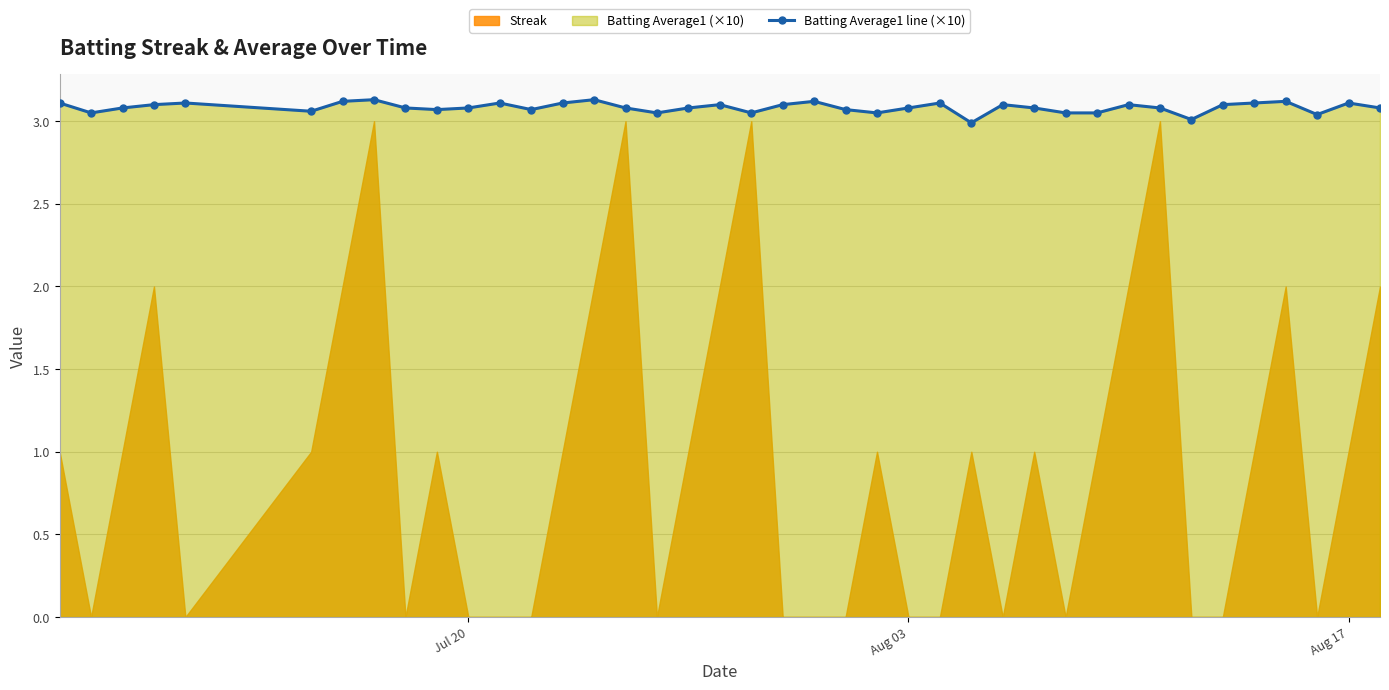

How many interior local peaks (higher than both neighbors) does the data have?

11